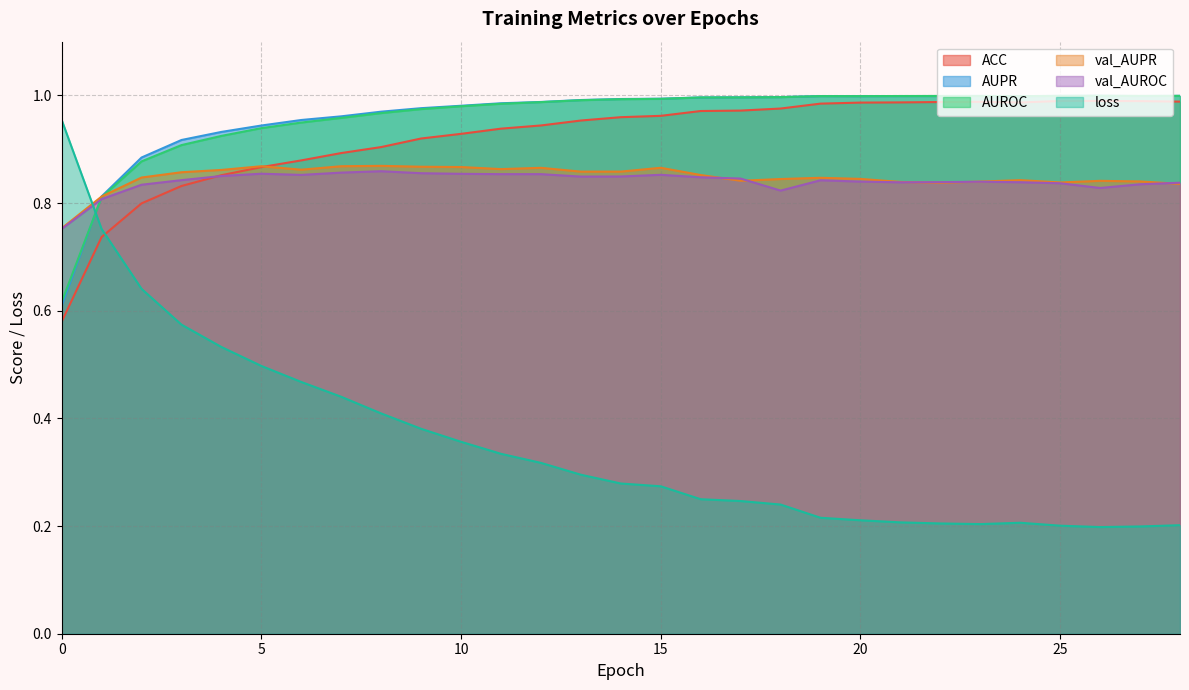

What is the value of the val_AUPR point at the 21st from the left?

0.8